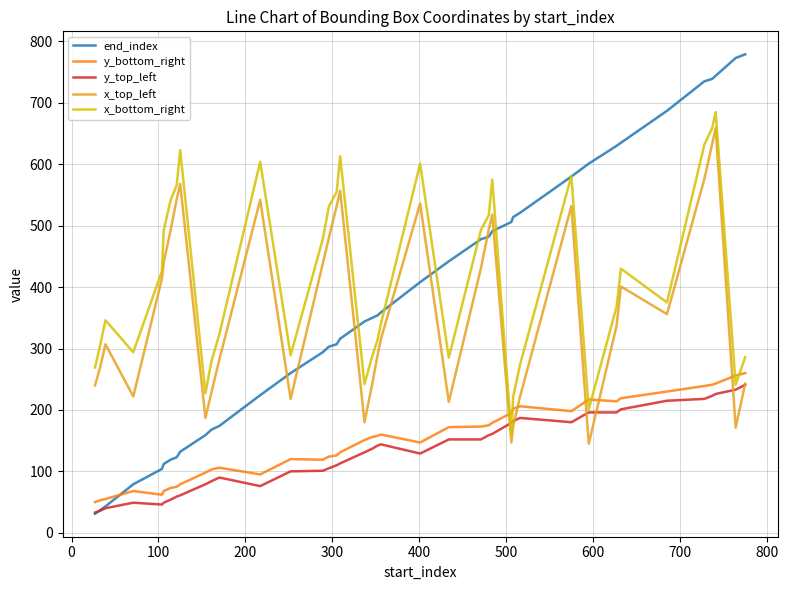

Which series has the largest total across all categories?

x_bottom_right